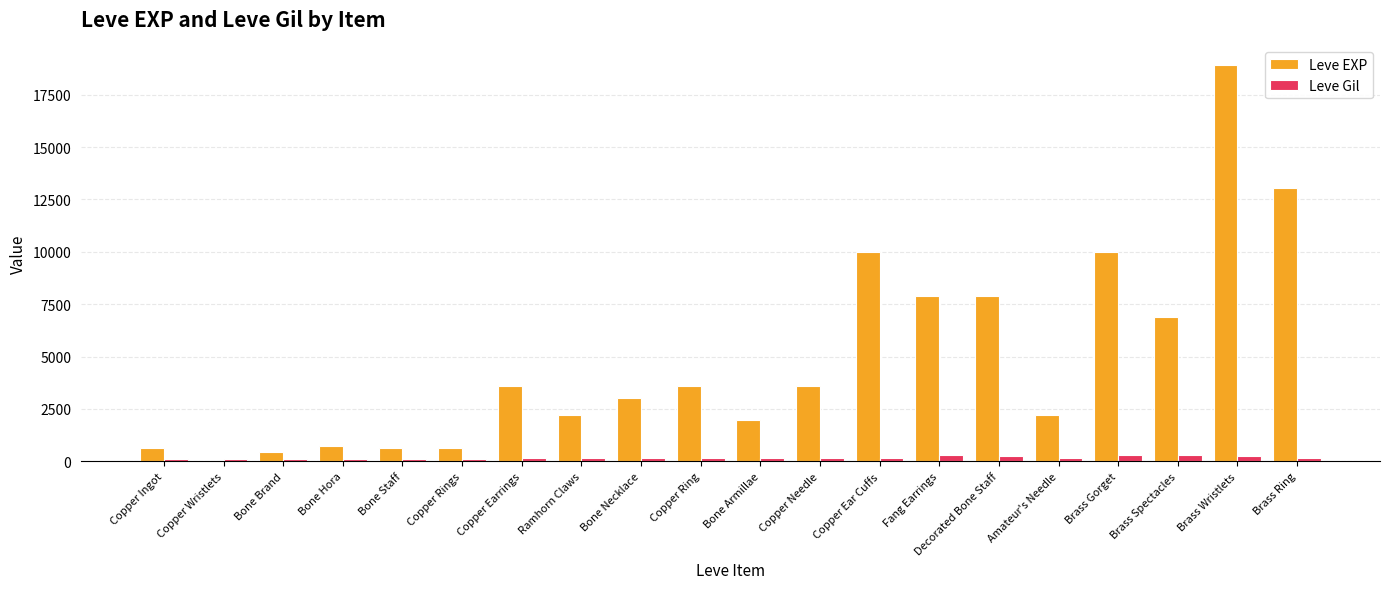

Which category has the highest value across all series?

Brass Wristlets